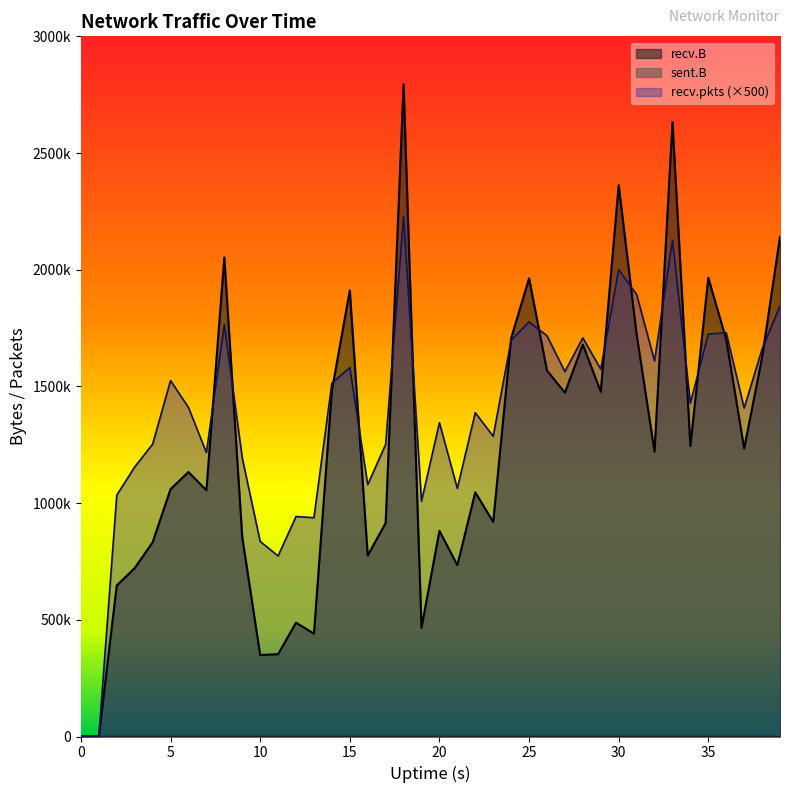

What is the total value across all series at 20?

2225868